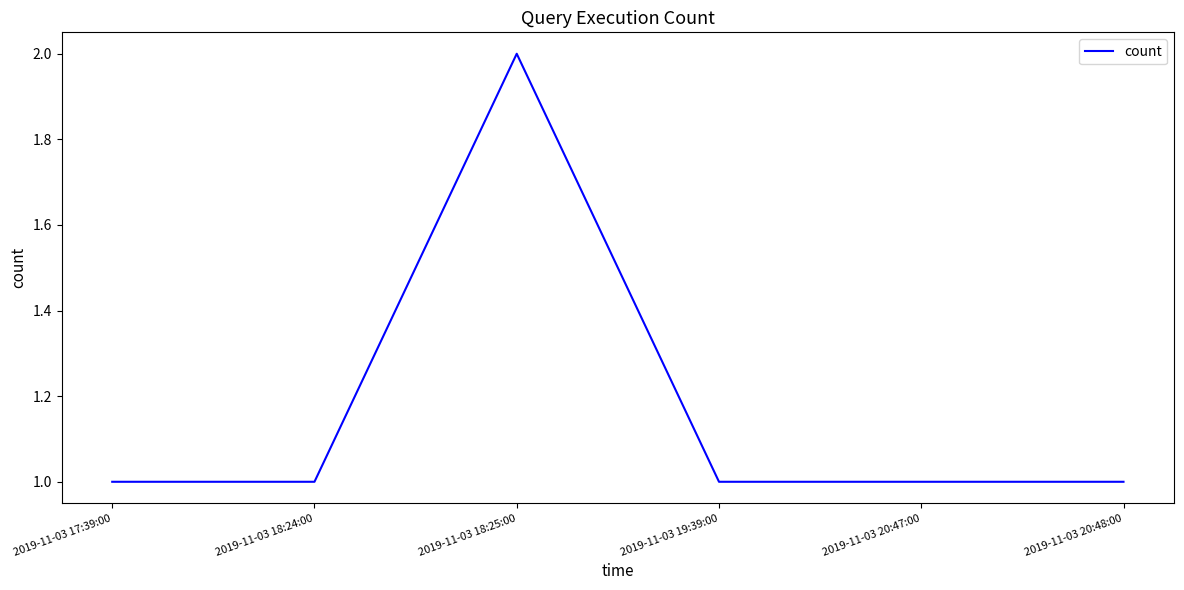

Reading left to right, list all the values displayed in this chart.

2019-11-03 17:39:00=1	2019-11-03 18:24:00=1	2019-11-03 18:25:00=2	2019-11-03 19:39:00=1	2019-11-03 20:47:00=1	2019-11-03 20:48:00=1